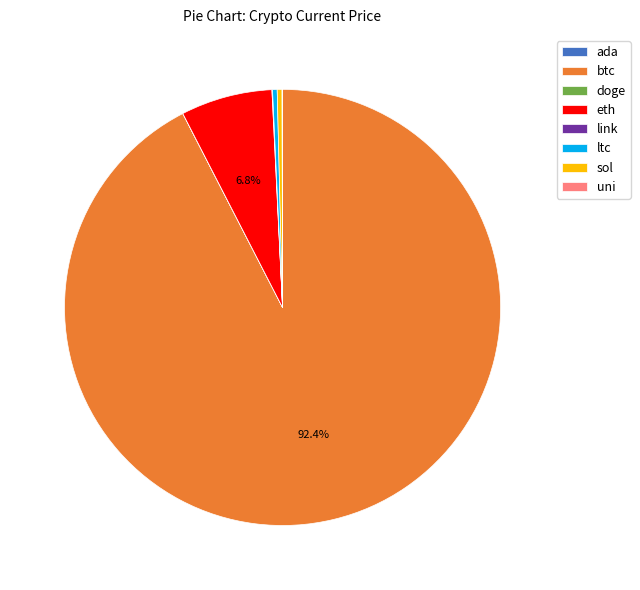

Is it true that ltc is 0% of the pie?

True